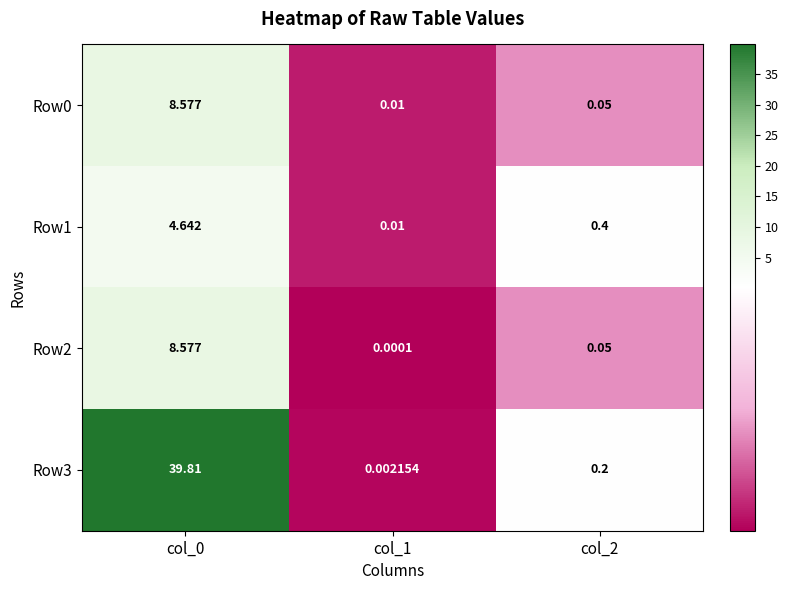

Is the value of Row2 at col_1 greater than the value of Row1 at col_0?

No